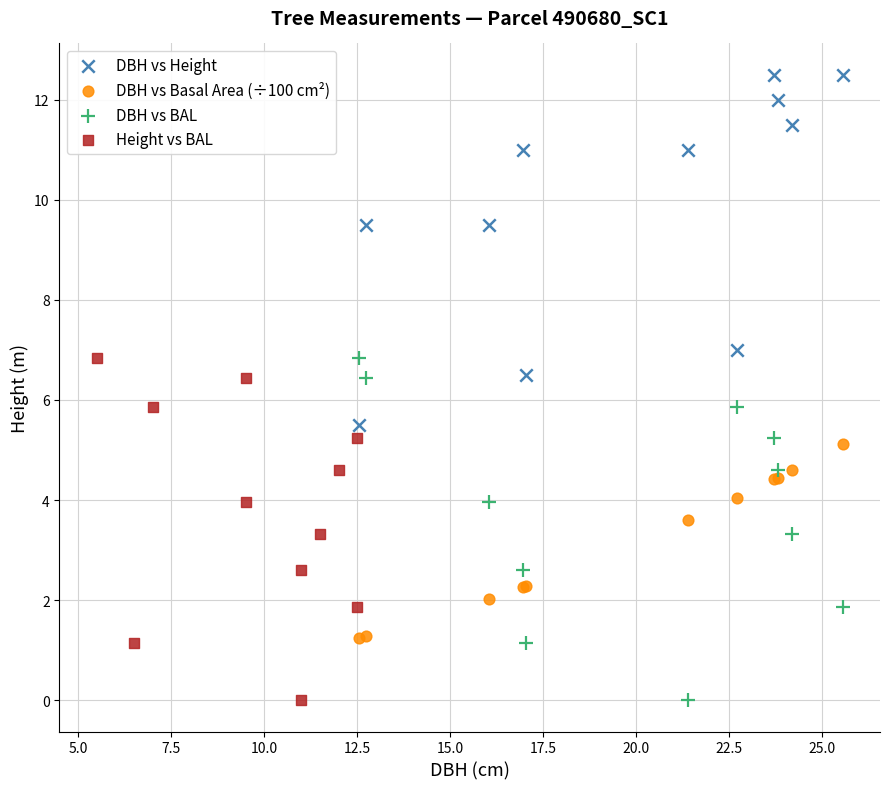

Which series reaches the maximum Y coordinate?

DBH vs Height